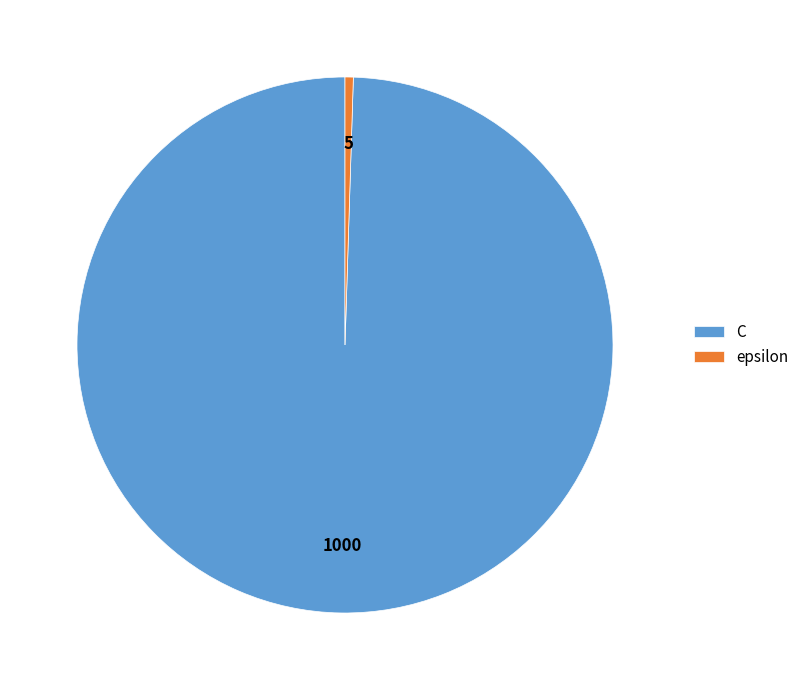

Do epsilon and C together represent more than half of the pie?

Yes